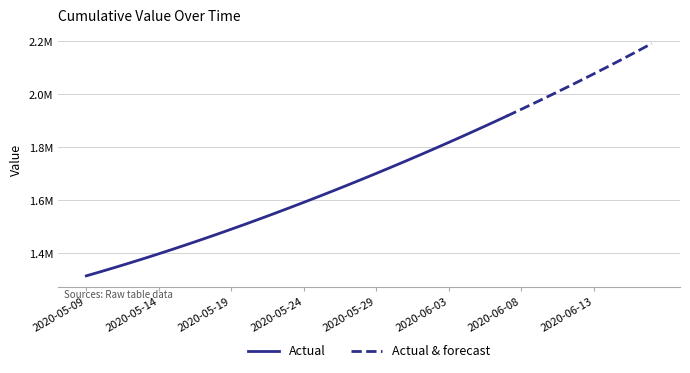

The chart shows a value of 3228250.7 at 2020-06-13. True or false?

False